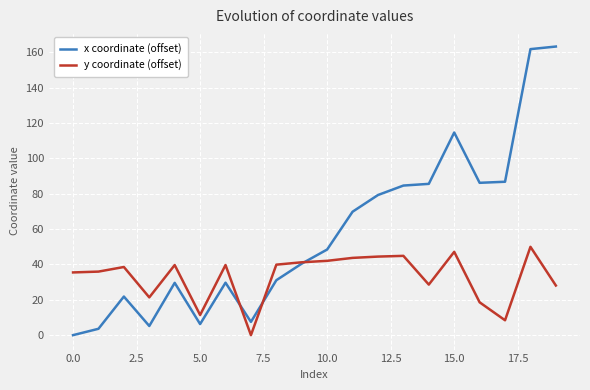

Which series has the largest total across all categories?

x coordinate (offset)